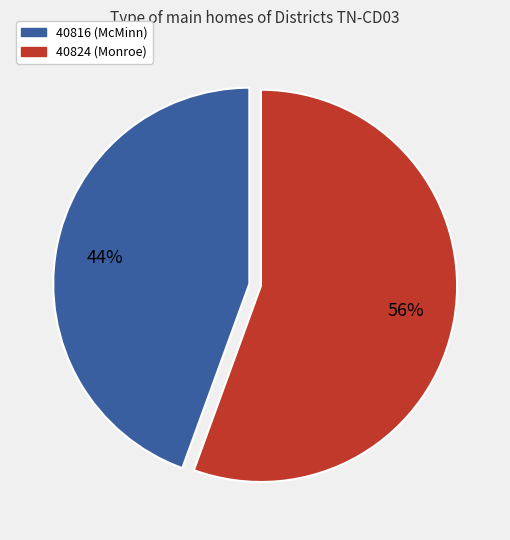

Do 40816 (McMinn) and 40824 (Monroe) together represent more than half of the pie?

Yes